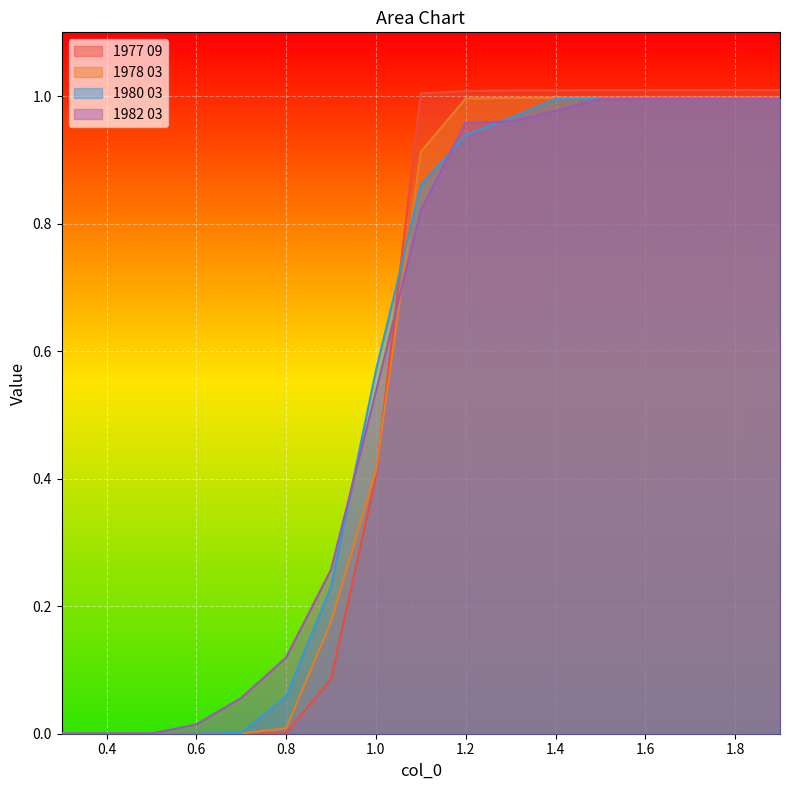

What is the sum of all 1978 03 values?

9.5